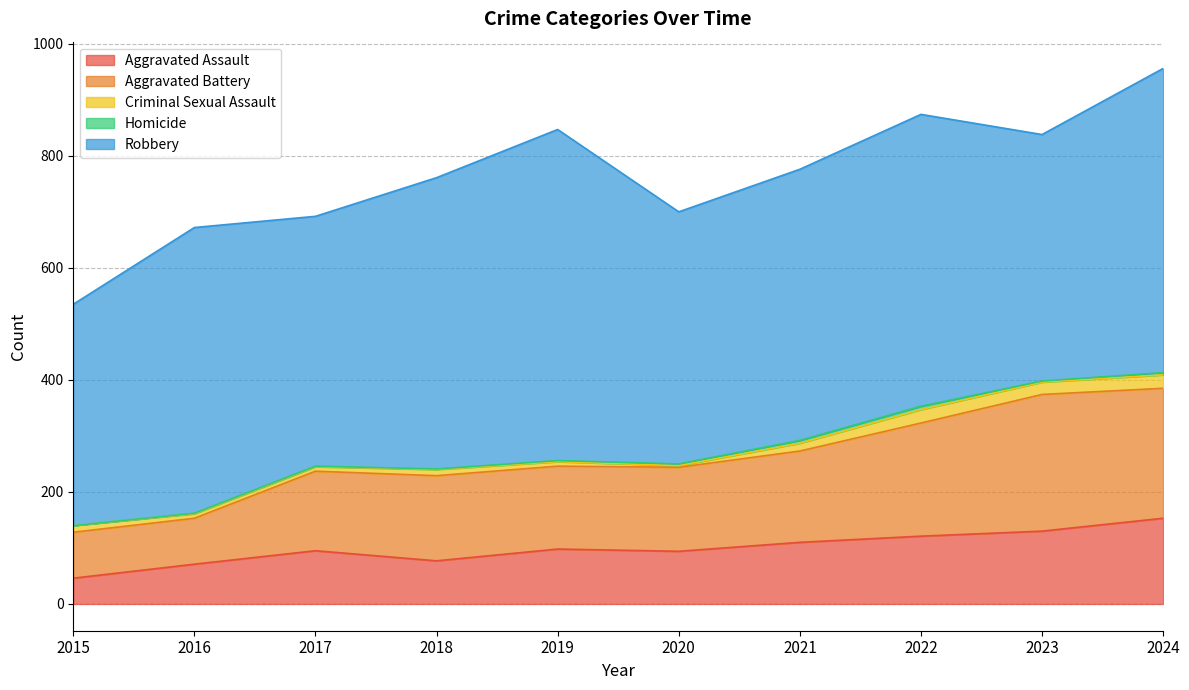

True or false: Aggravated Assault has a value of 95 at 2017.

True